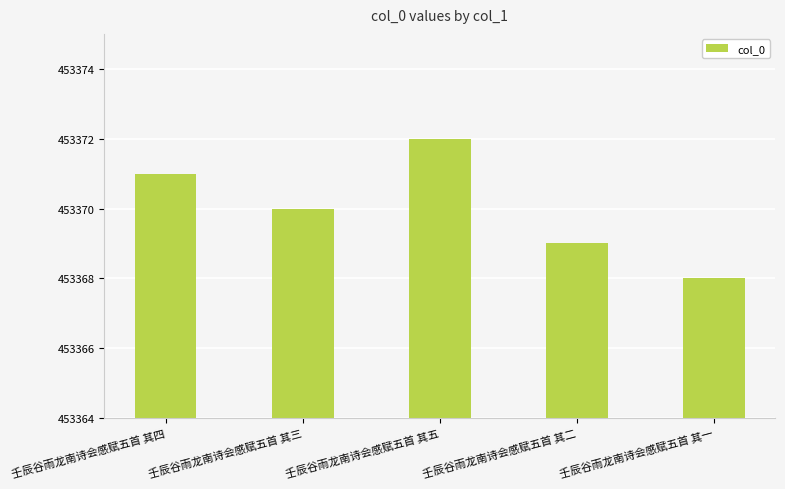

At which label is the value closest to 453370?

壬辰谷雨龙南诗会感赋五首 其三